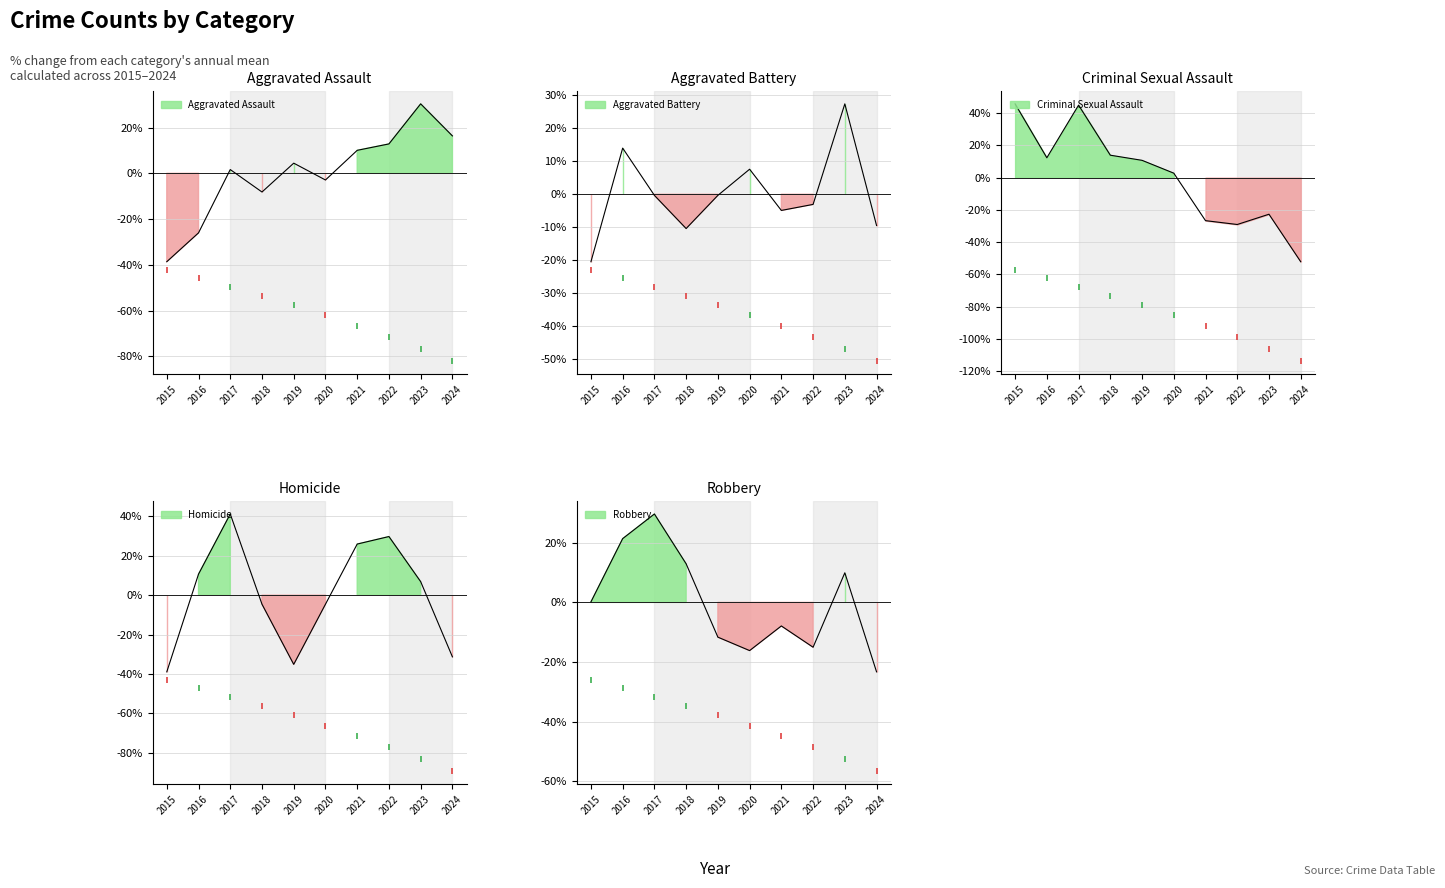

What is the sum of the Homicide values at 2016 and 2020?

6.1